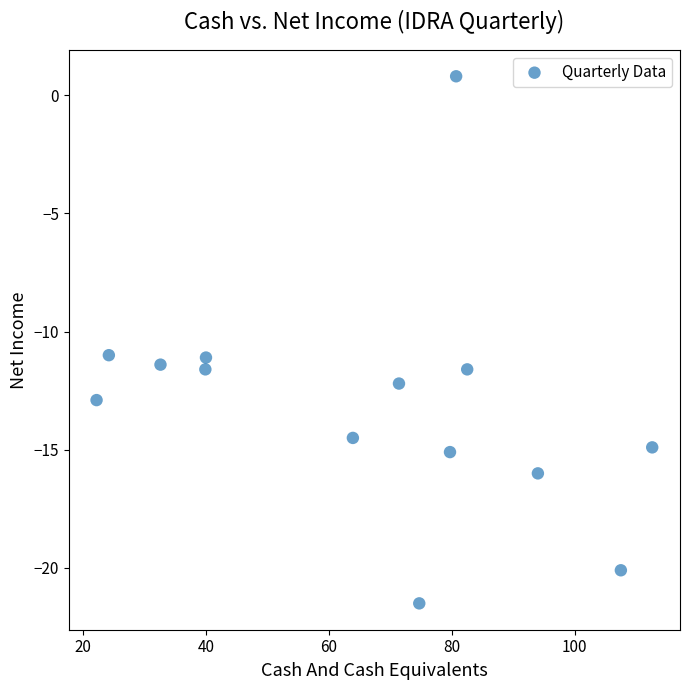

What is the range of Y values (max minus min)?

22.3